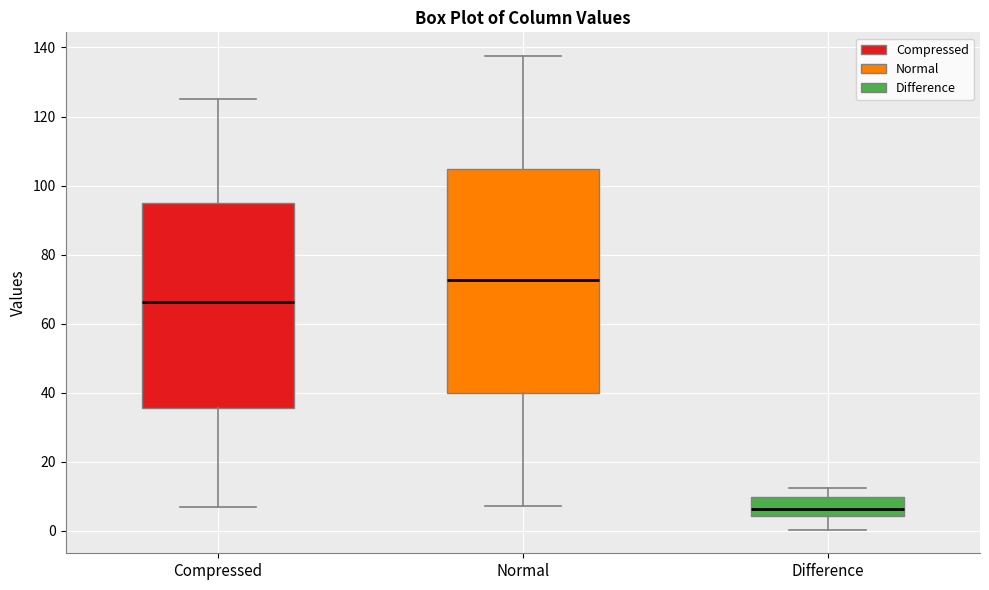

Reading left to right, transcribe this box plot: for each box, give where its median line is, the range the box spans, and where its two whiskers end, as read against the y-axis. The values are not printed on the chart, so give them approximately, as read against the axis.

Compressed: median 66, box 36 to 94, whiskers 6 to 126
Normal: median 72, box 40 to 104, whiskers 8 to 138
Difference: median 6, box 4 to 10, whiskers 0 to 12